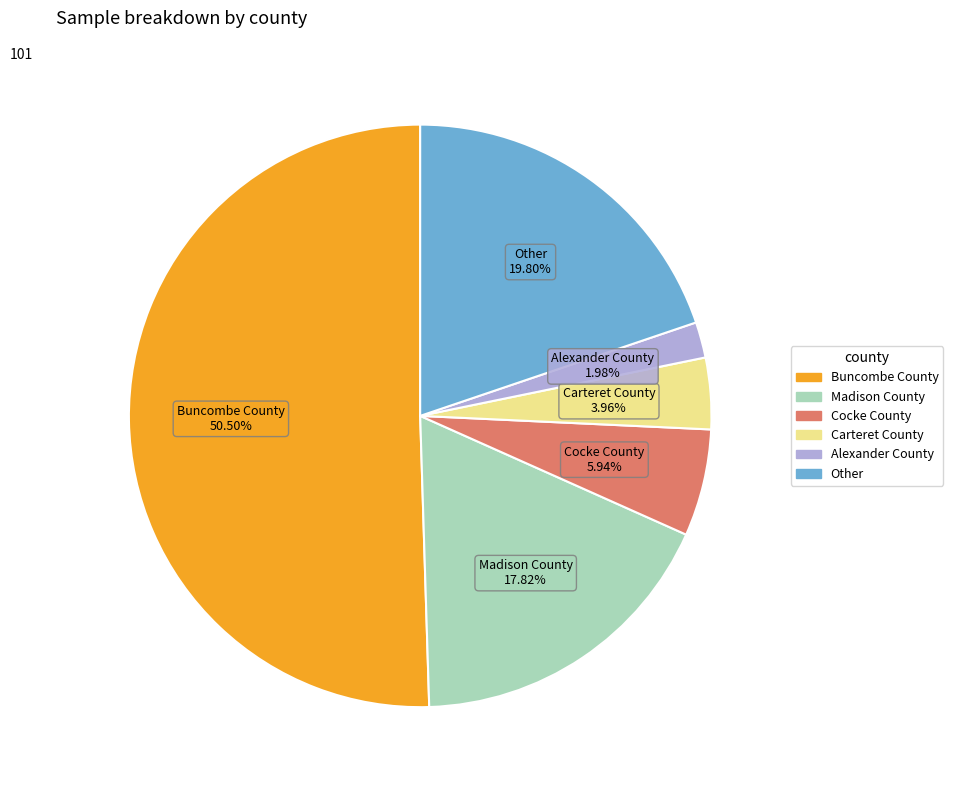

What portion of the pie excludes Other?

80.2%